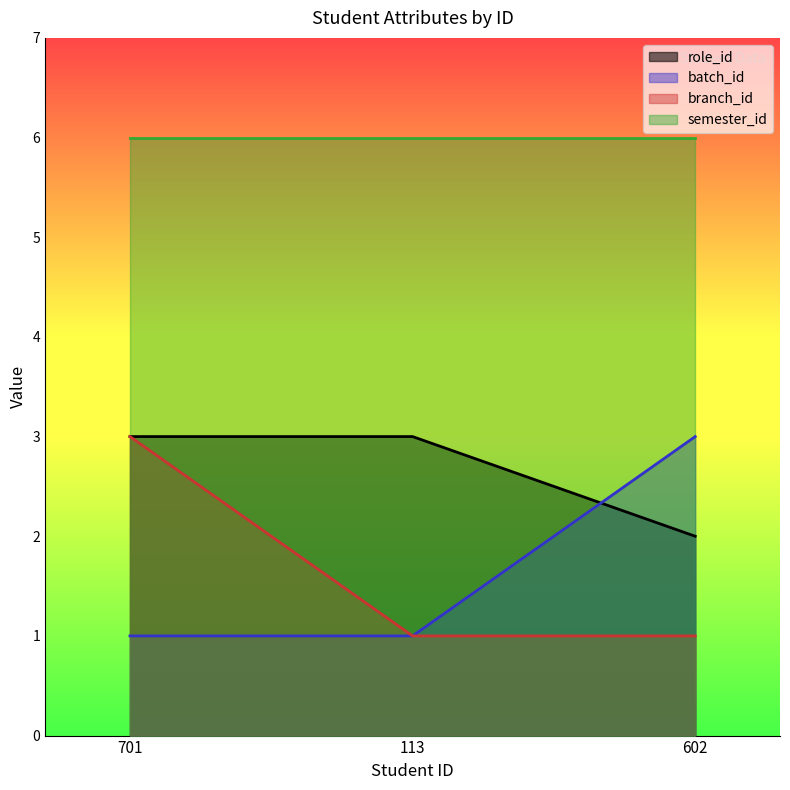

What are all the series names shown in the legend?

role_id, batch_id, branch_id, semester_id